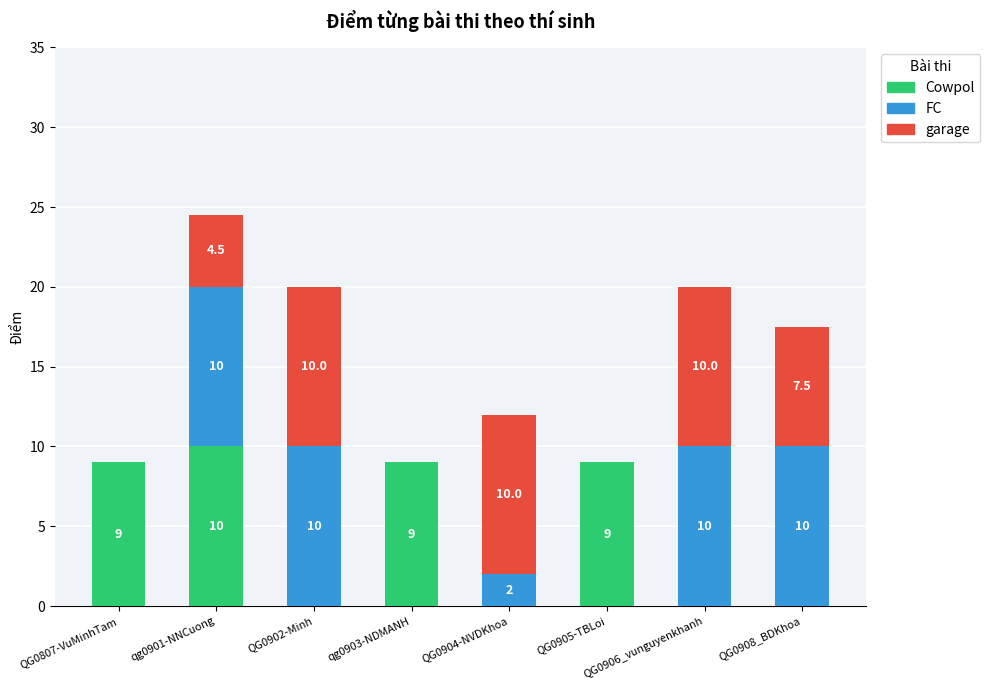

How many Cowpol values are between 0 and 9?

7